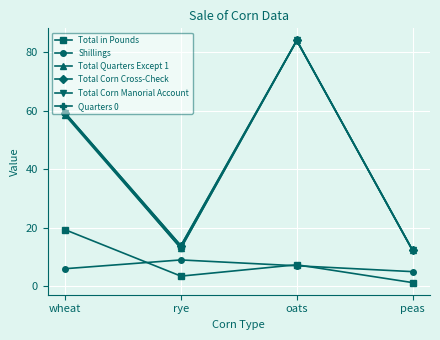

What is the approximate value of Total Corn Cross-Check at wheat?

59.2